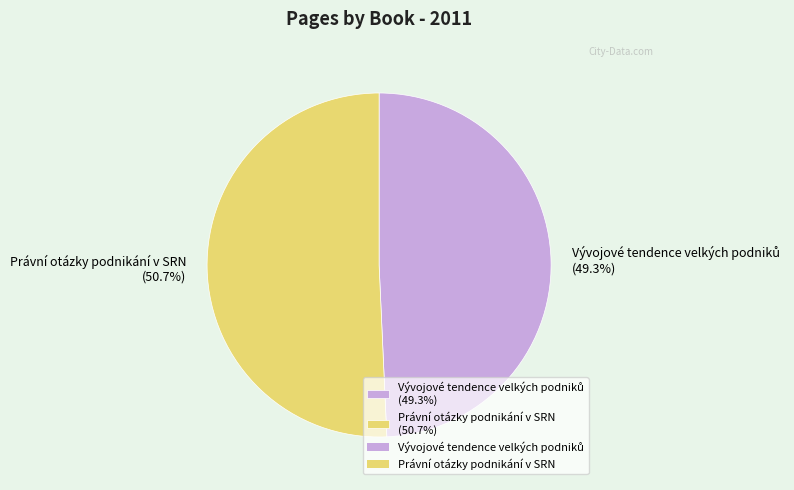

Is Právní otázky podnikání v SRN (50.7%) the majority of the pie?

Yes